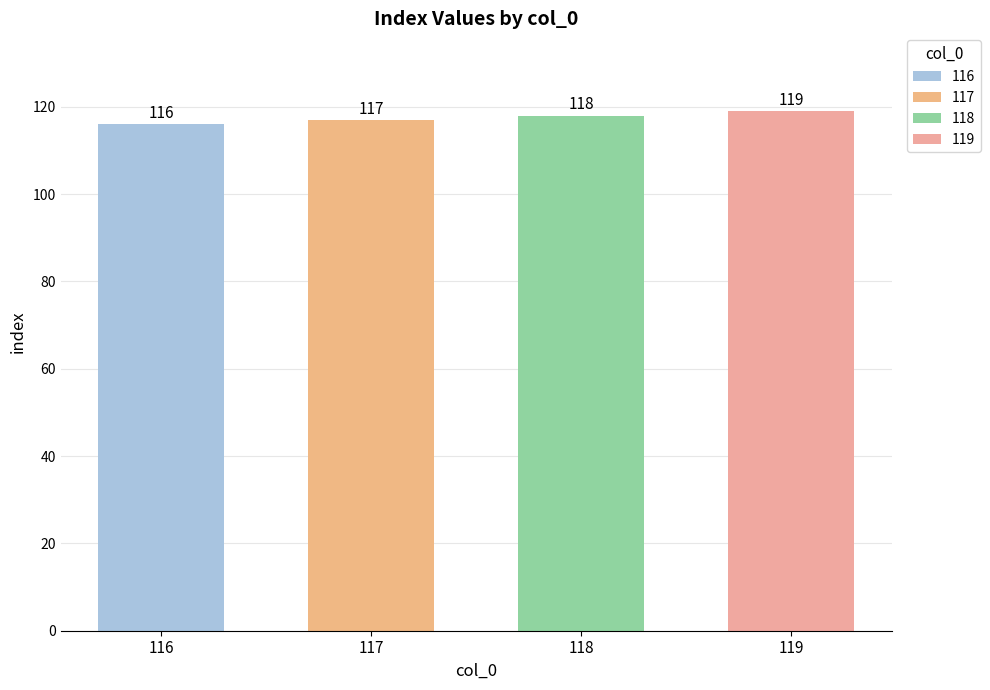

What is the smallest value displayed?

116